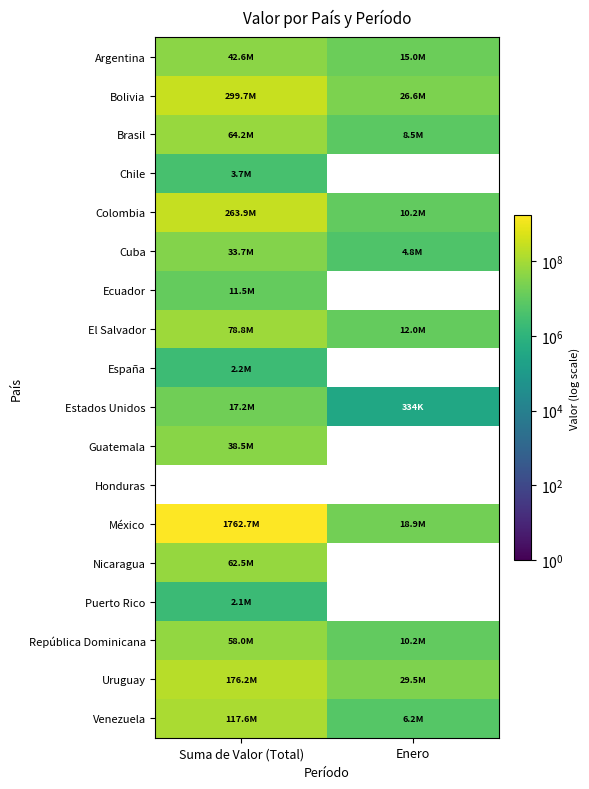

List the series in order of their peak value, highest first.

México, Bolivia, Colombia, Uruguay, Venezuela, El Salvador, Brasil, Nicaragua, República Dominicana, Argentina, Guatemala, Cuba, Estados Unidos, Ecuador, Chile, España, Puerto Rico, Honduras